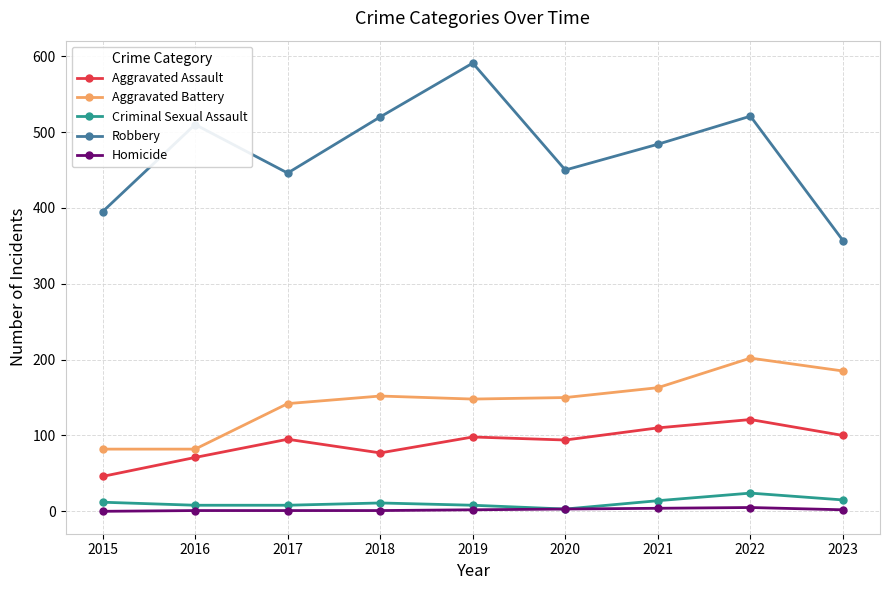

How many distinct data groups are displayed?

5